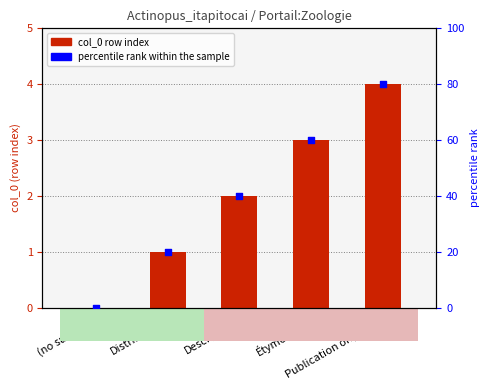

Is the value of percentile rank within the sample at Étymologie greater than the value of col_0 (row index) at Distribution?

Yes